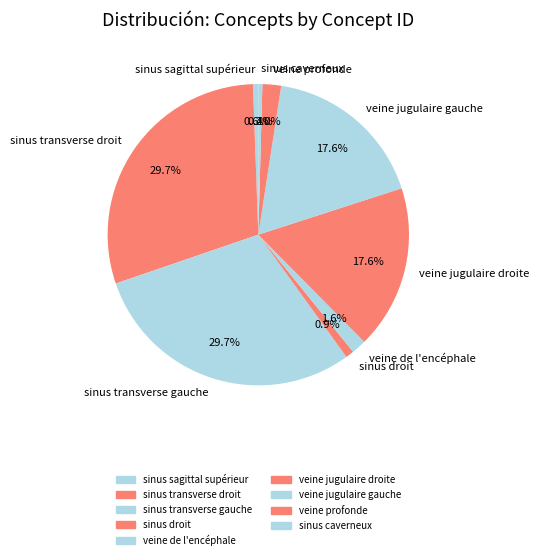

Is veine profonde the majority of the pie?

No